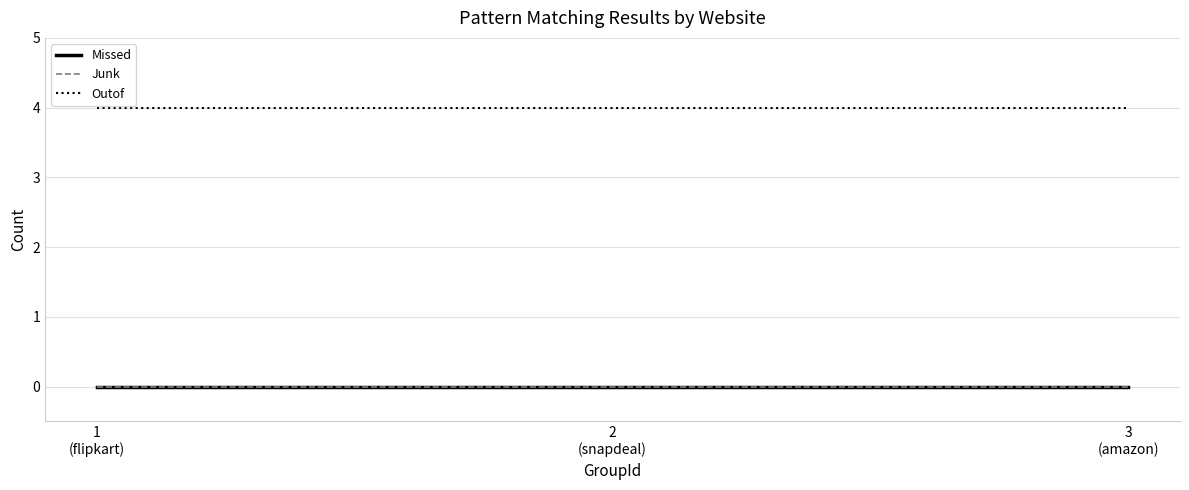

Which series has the largest total across all categories?

Outof